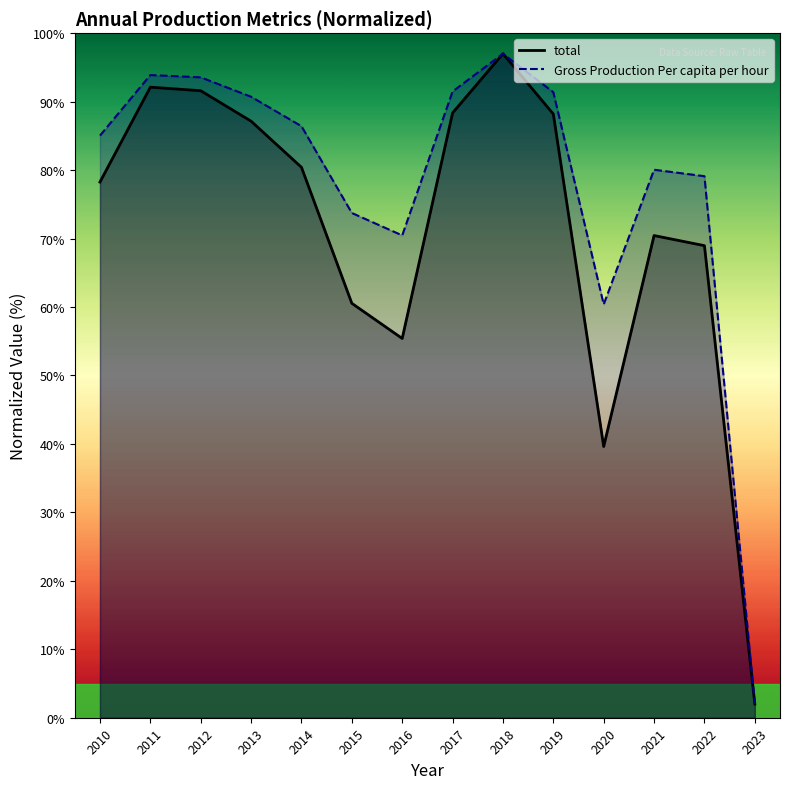

True or false: Gross Production Per capita per hour has more than 1 interior local peaks.

True